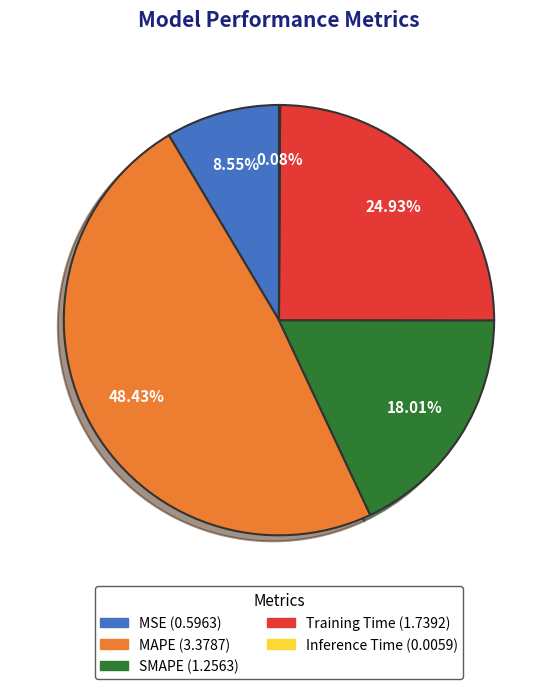

What is the largest slice in the pie chart?

MAPE